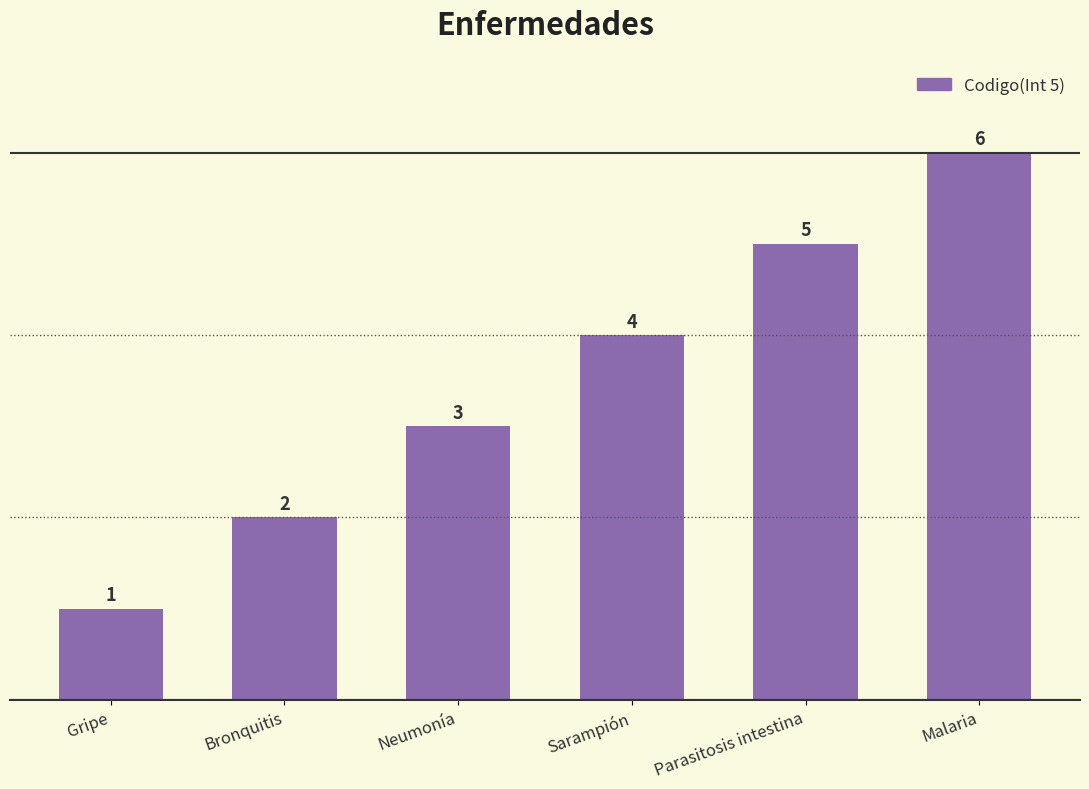

Rank the categories by value from lowest to highest.

Gripe, Bronquitis, Neumonía, Sarampión, Parasitosis intestina, Malaria